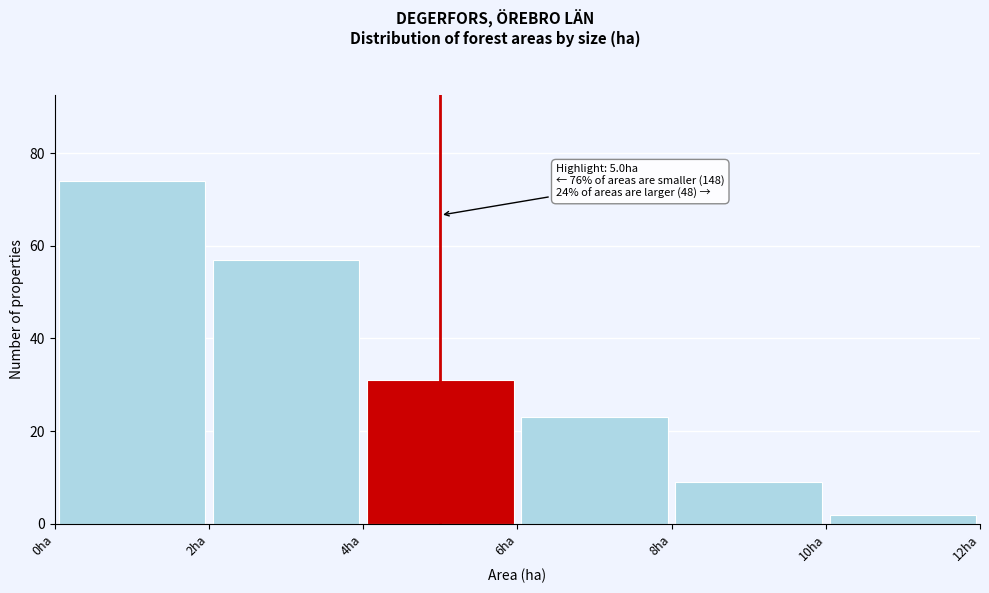

Which range on the x-axis has the tallest bar?

0 to 2